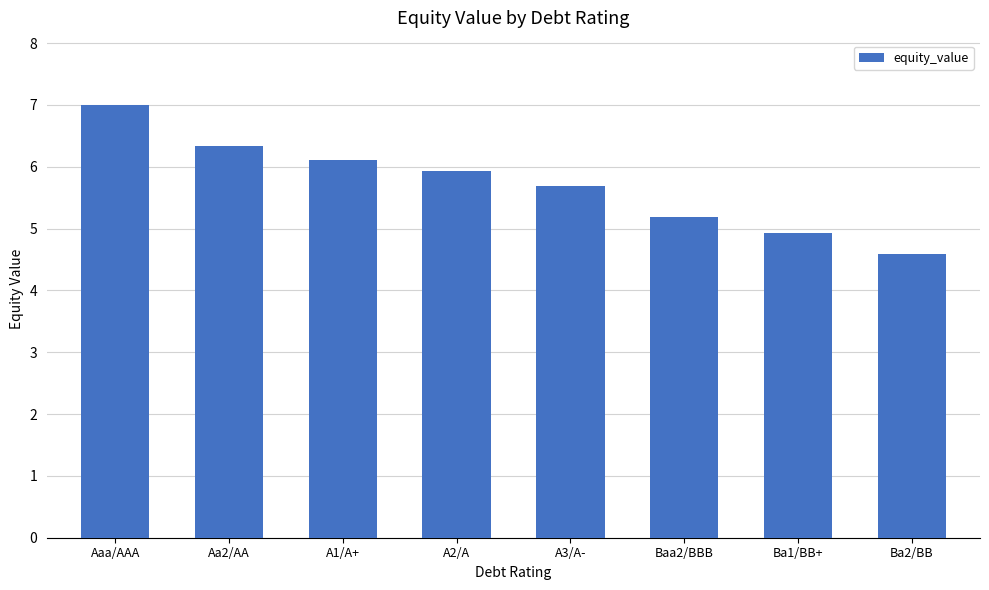

What is the difference between the second highest and minimum values?

1.7